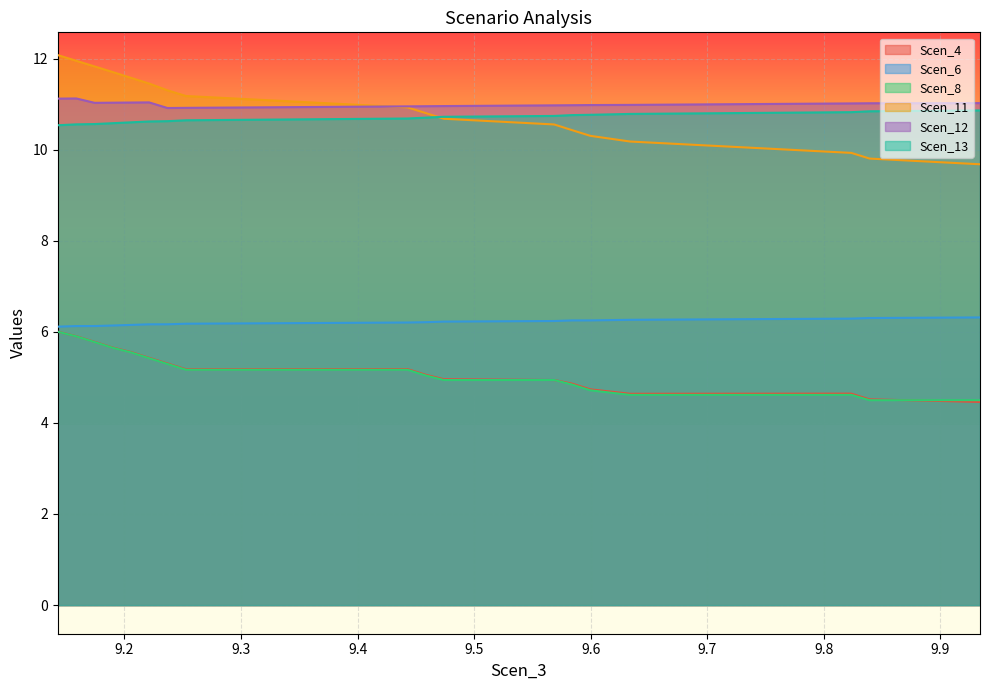

What is the minimum value shown in the chart?

4.5